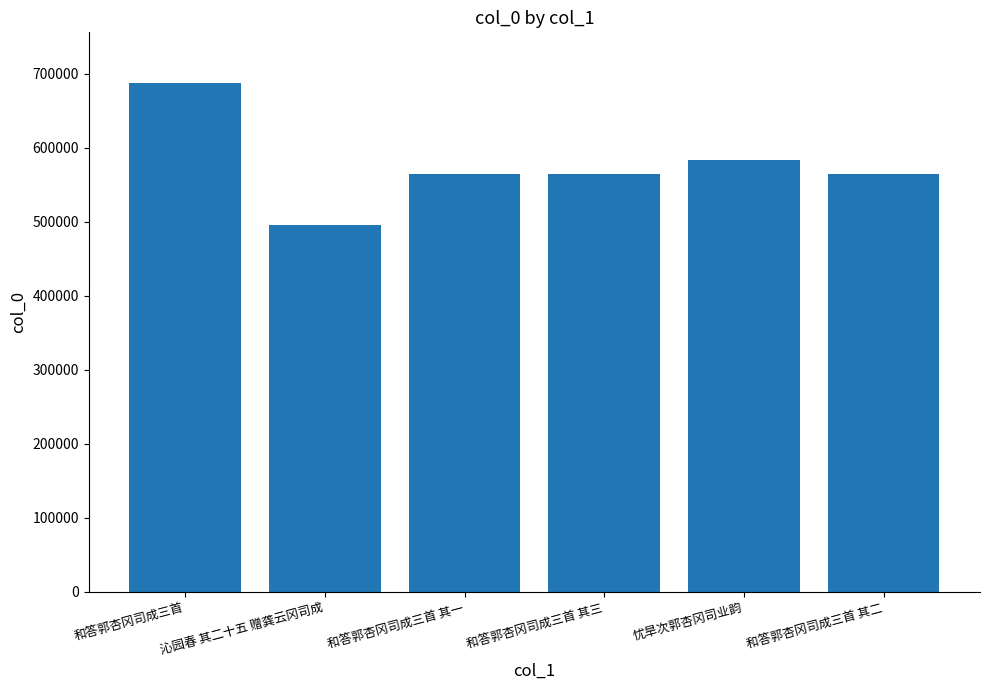

What is the label of the 3rd bar from the right?

和答郭杏冈司成三首 其三